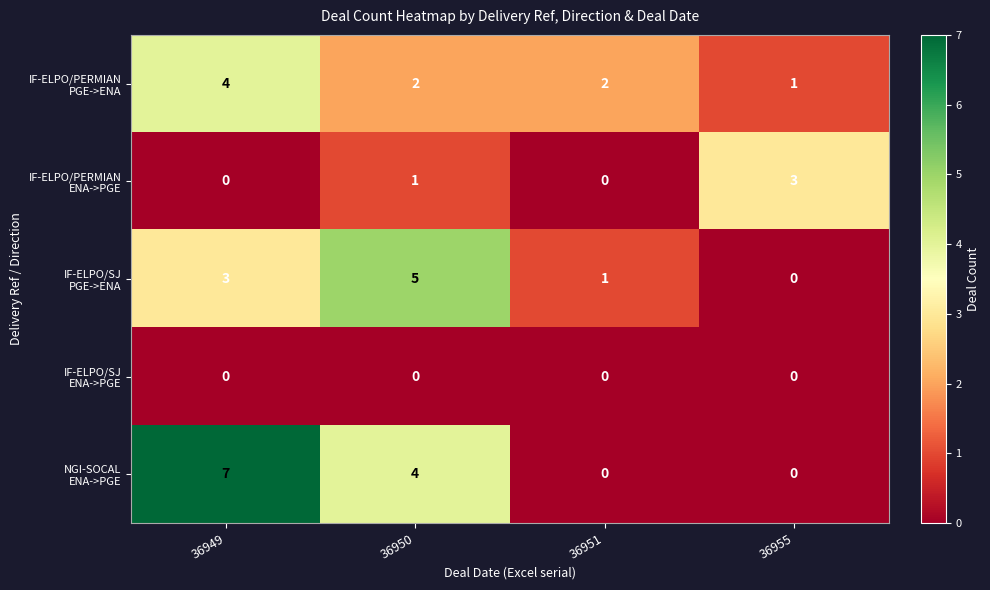

At how many categories does at least one series exceed 1?

4